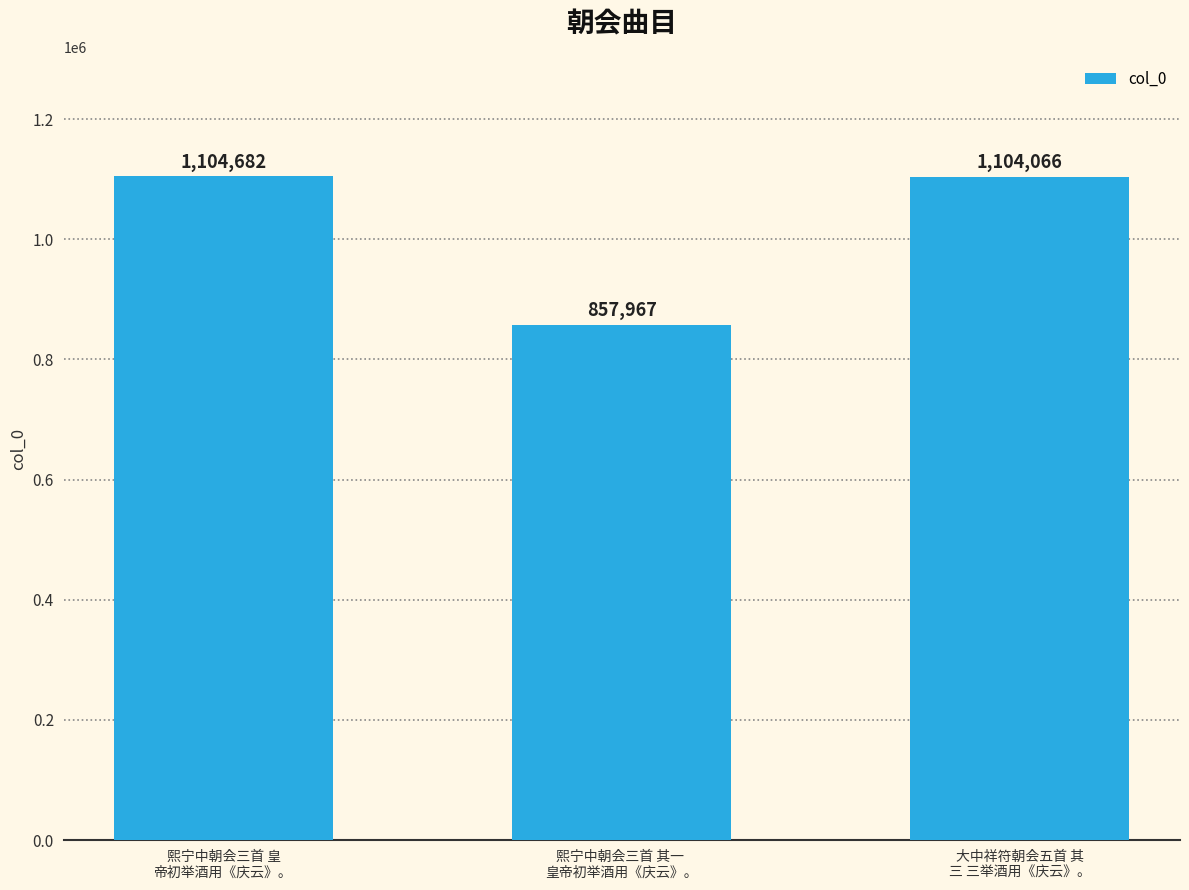

The chart shows a value of 1521948 at 熙宁中朝会三首 皇
帝初举酒用《庆云》。. True or false?

False